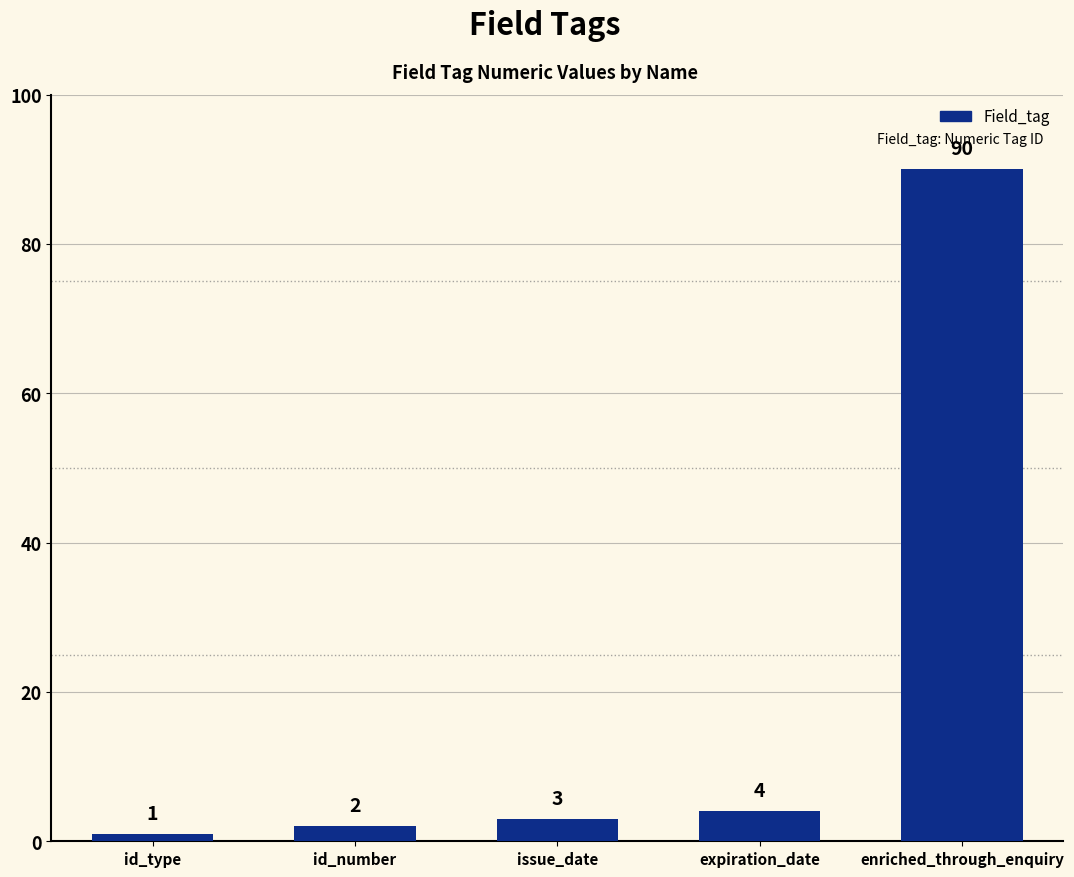

What is the label of the 1st bar from the right?

enriched_through_enquiry